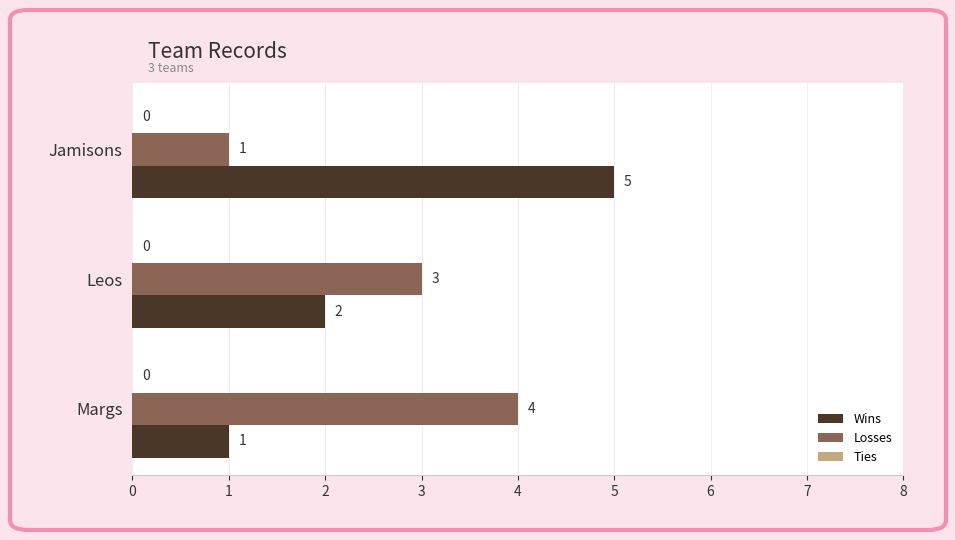

Rank the categories by Losses value from highest to lowest.

Margs, Leos, Jamisons